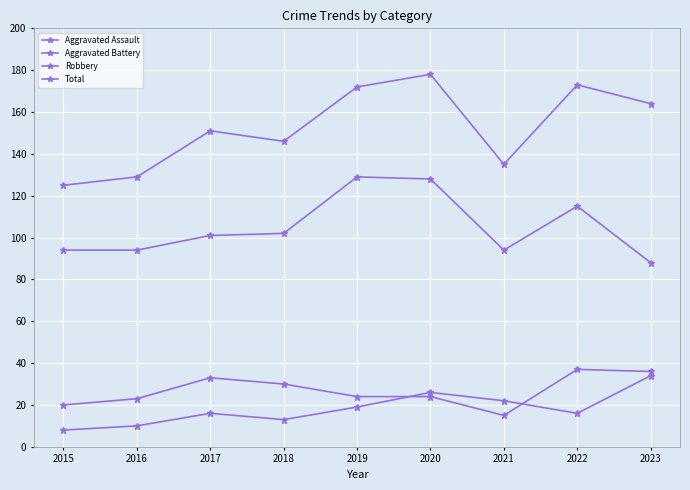

How many lines are shown in the chart?

4